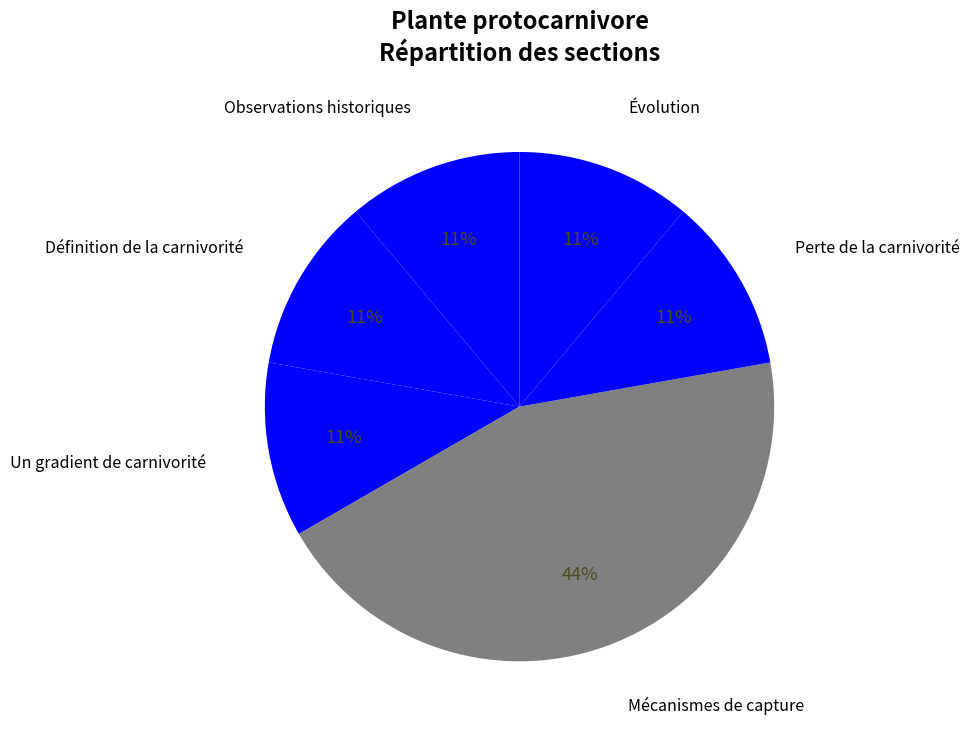

How many slices are in this pie chart?

6